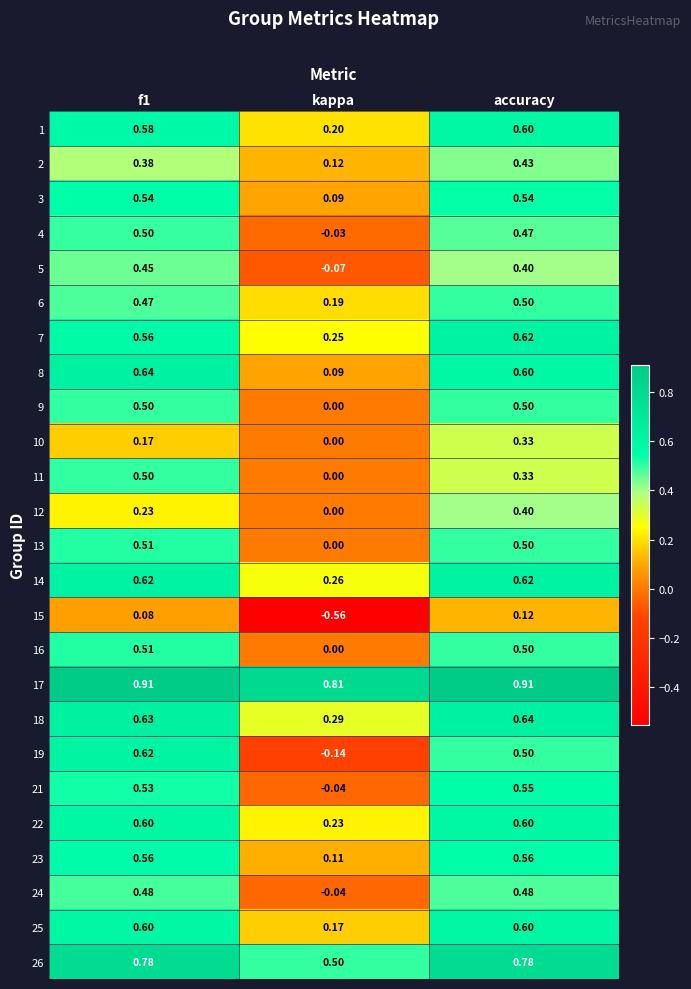

Is the value of 2 at f1 greater than the value of 21 at accuracy?

No